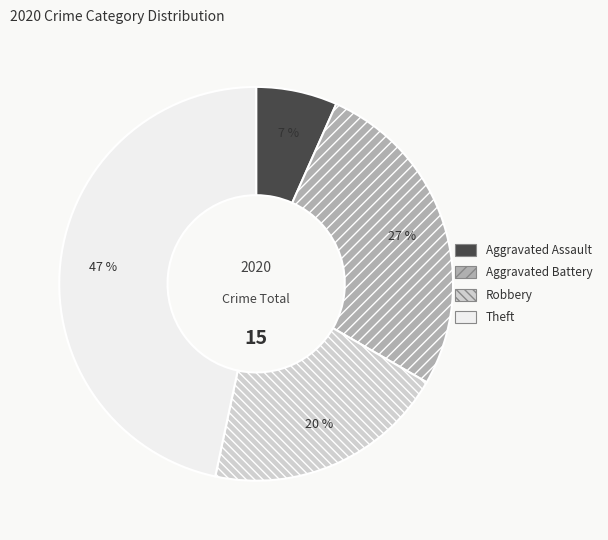

Between Aggravated Battery and Robbery, which is larger?

Aggravated Battery